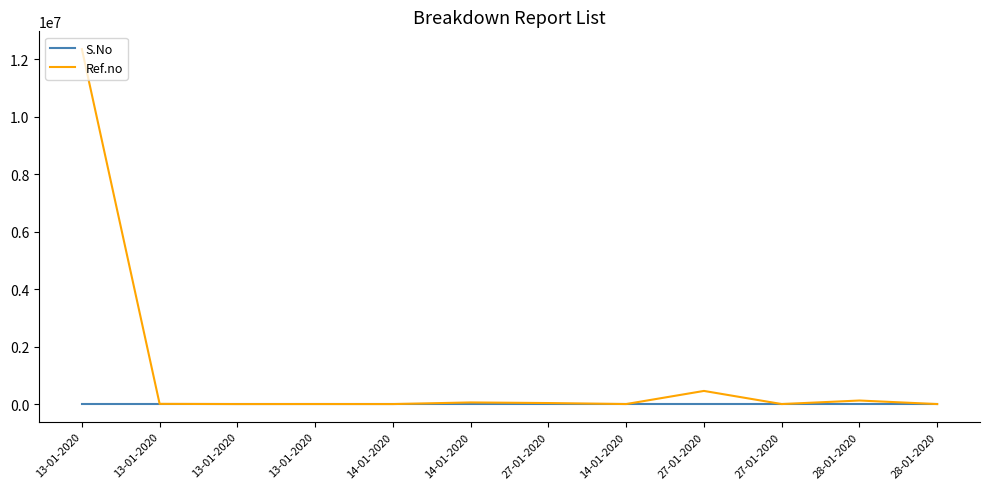

How many values in the S.No series are below 7?

6